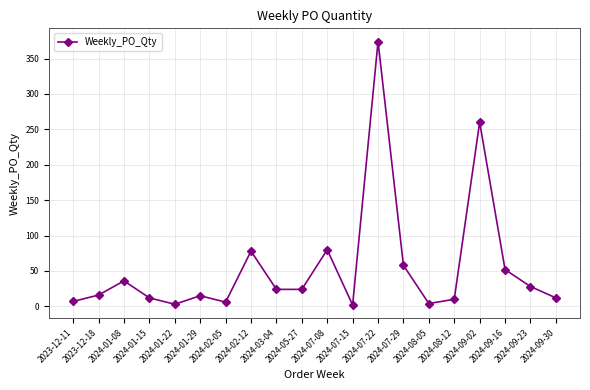

Where is the first local minimum?

2024-01-22